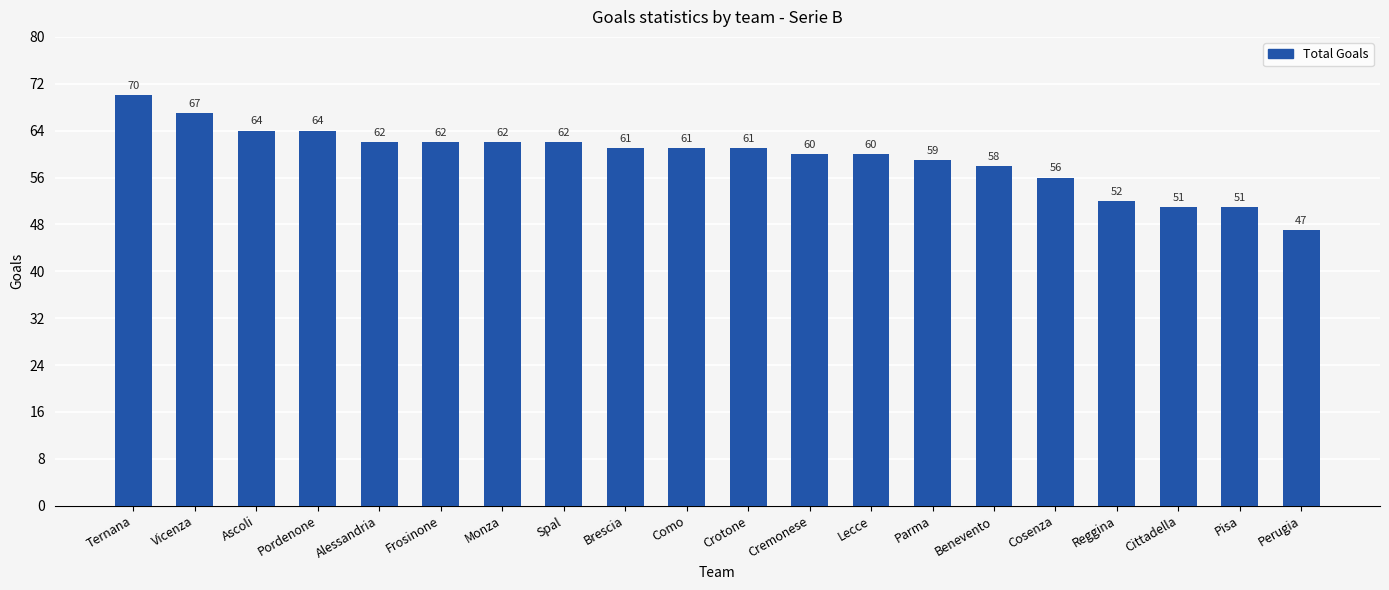

How many bars are there in total?

20